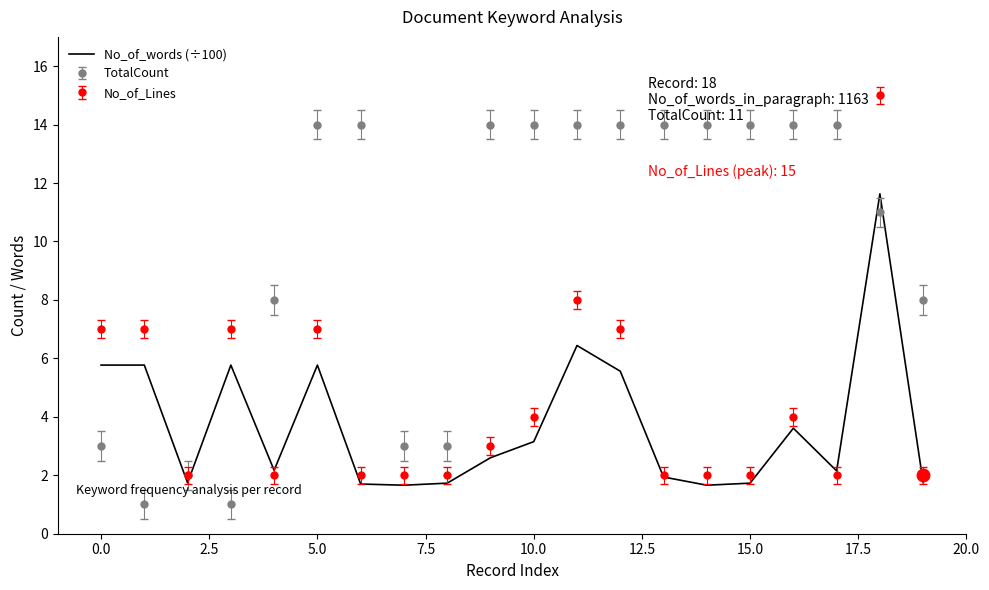

True or false: No_of_words (÷100) and TotalCount intersect in this chart.

True